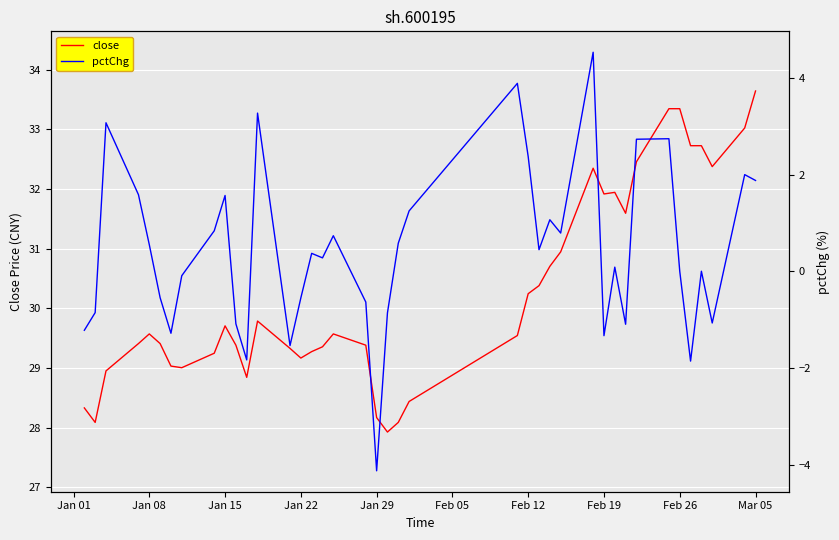

True or false: close has a value of 16.6 at Feb 26.

False